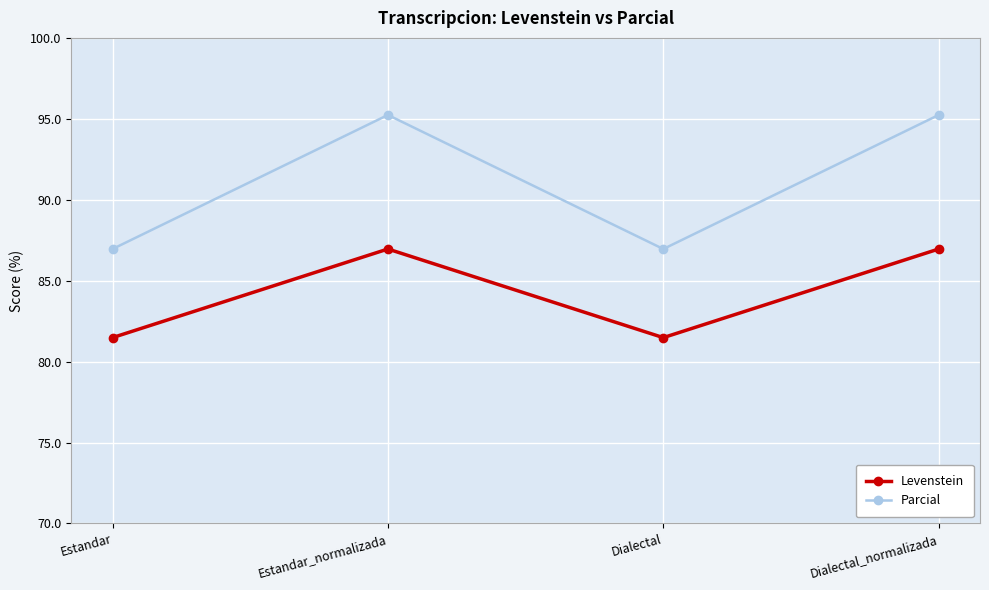

What is the value of the Parcial point at the 2nd from the left?

95.2